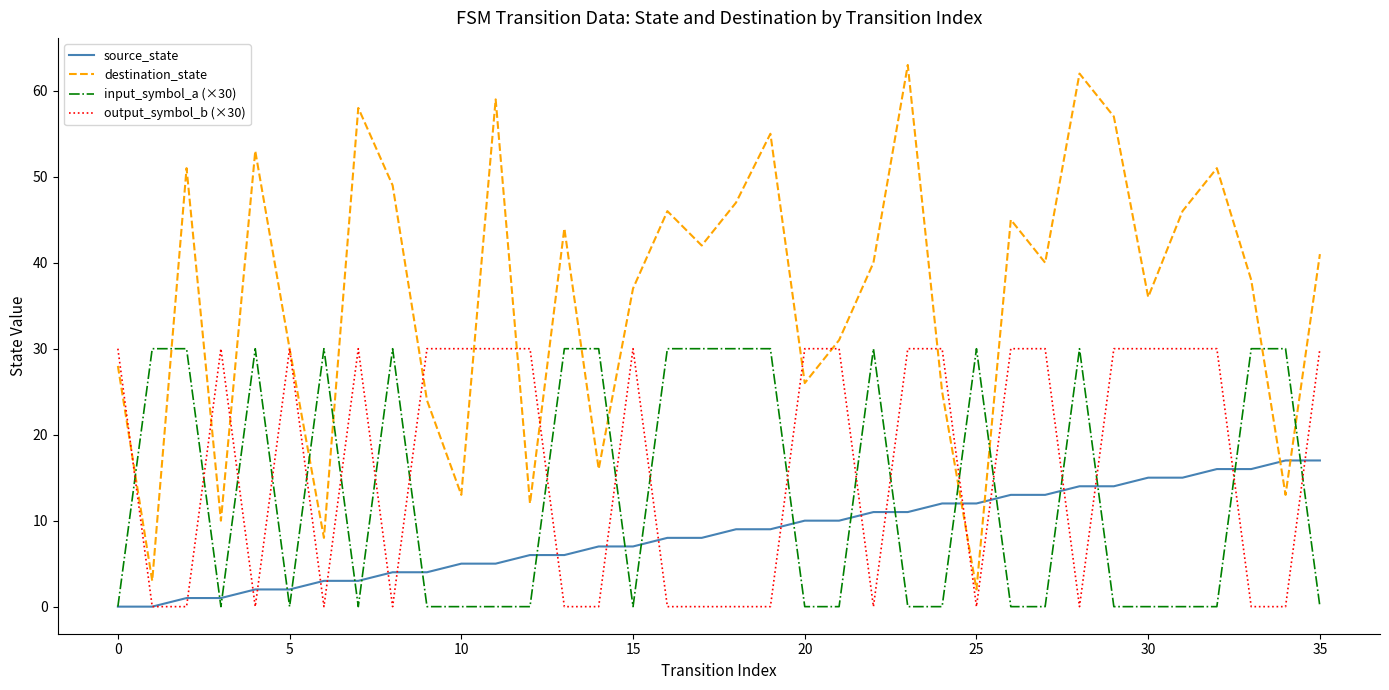

How many lines are shown in the chart?

4